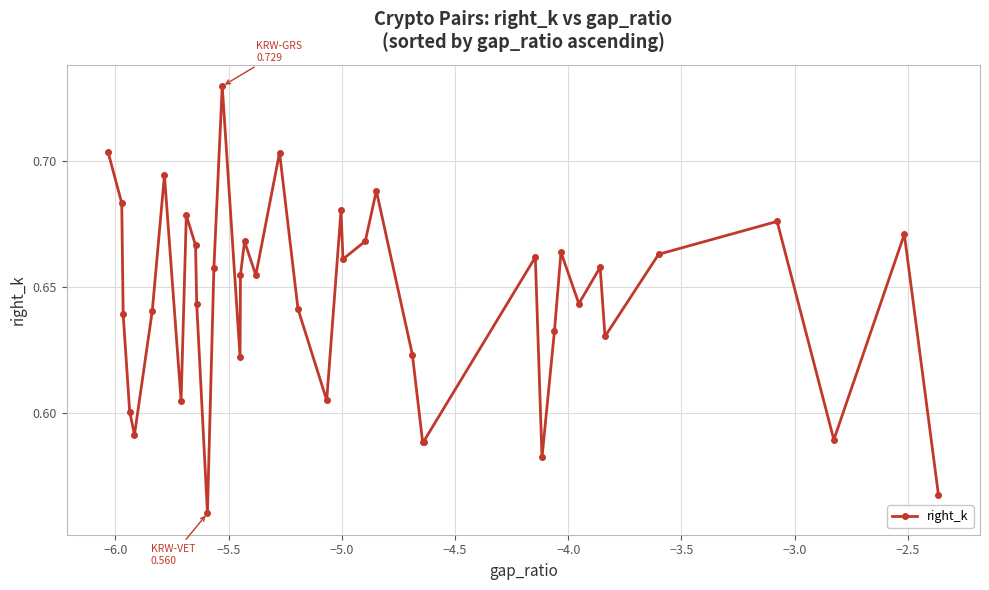

How many points are lower than both their immediate neighbors (excluding endpoints)?

12